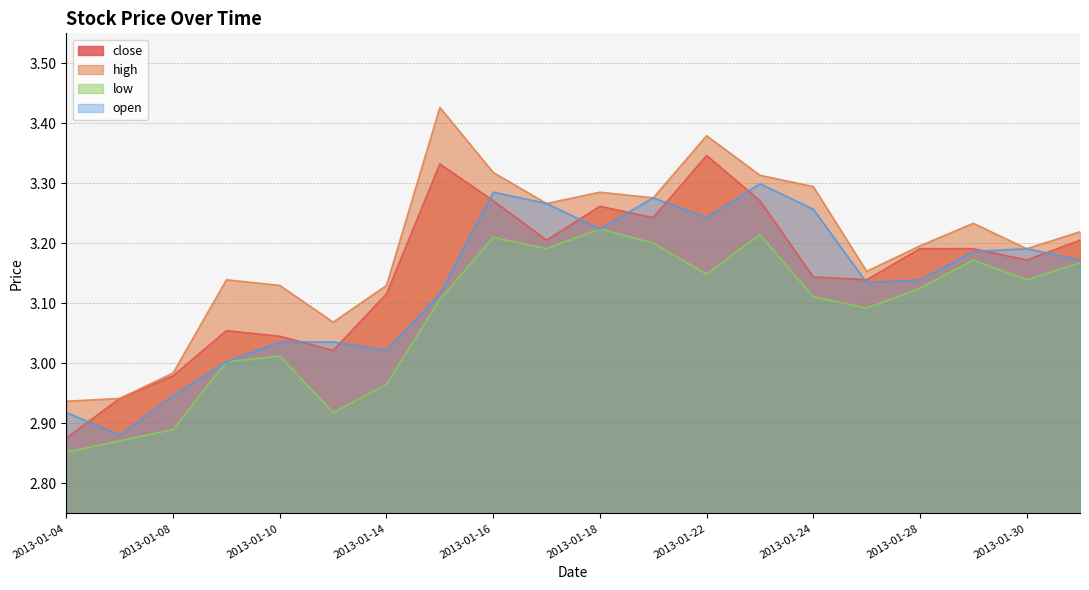

True or false: high and open intersect in this chart.

False